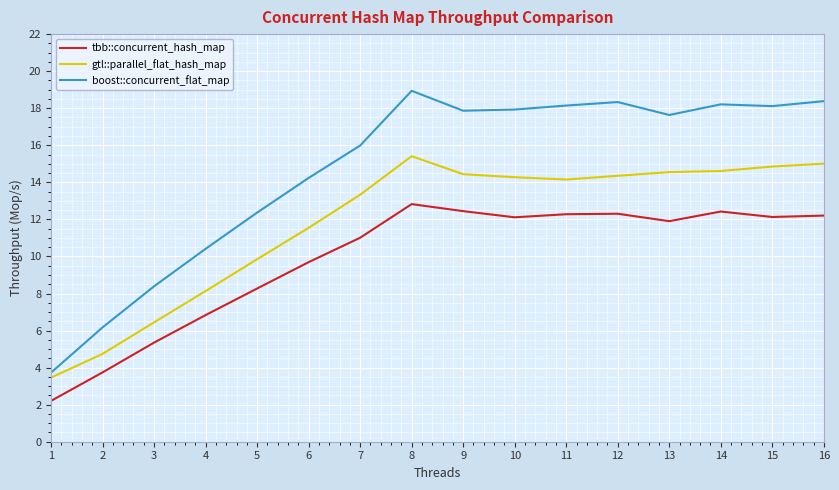

Rank the series by their average value, from highest to lowest.

boost::concurrent_flat_map, gtl::parallel_flat_hash_map, tbb::concurrent_hash_map